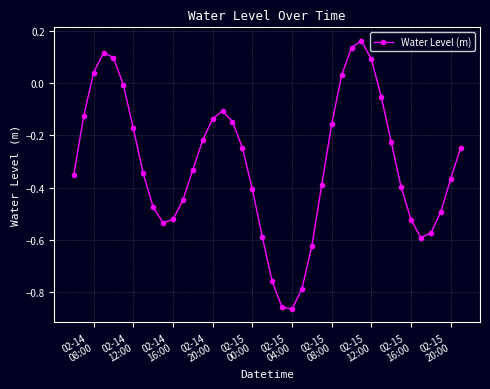

How many points are higher than both their immediate neighbors (excluding endpoints)?

3